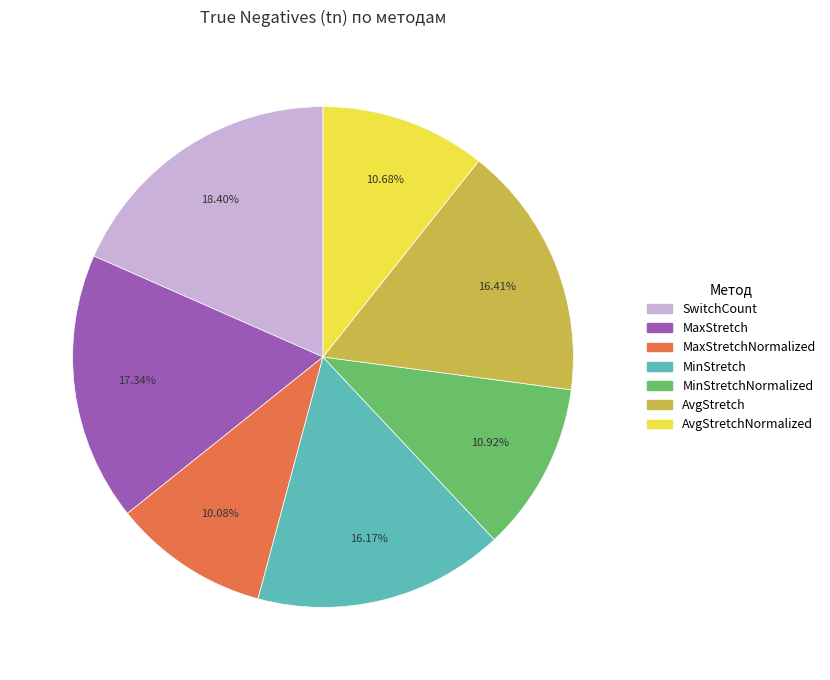

How many segments does this pie chart have?

7